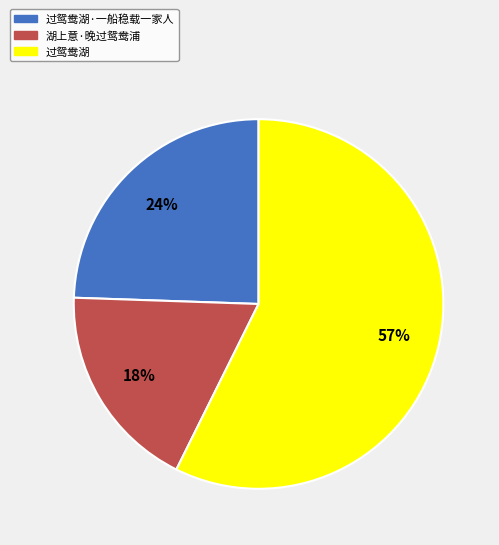

How many slices are in this pie chart?

3